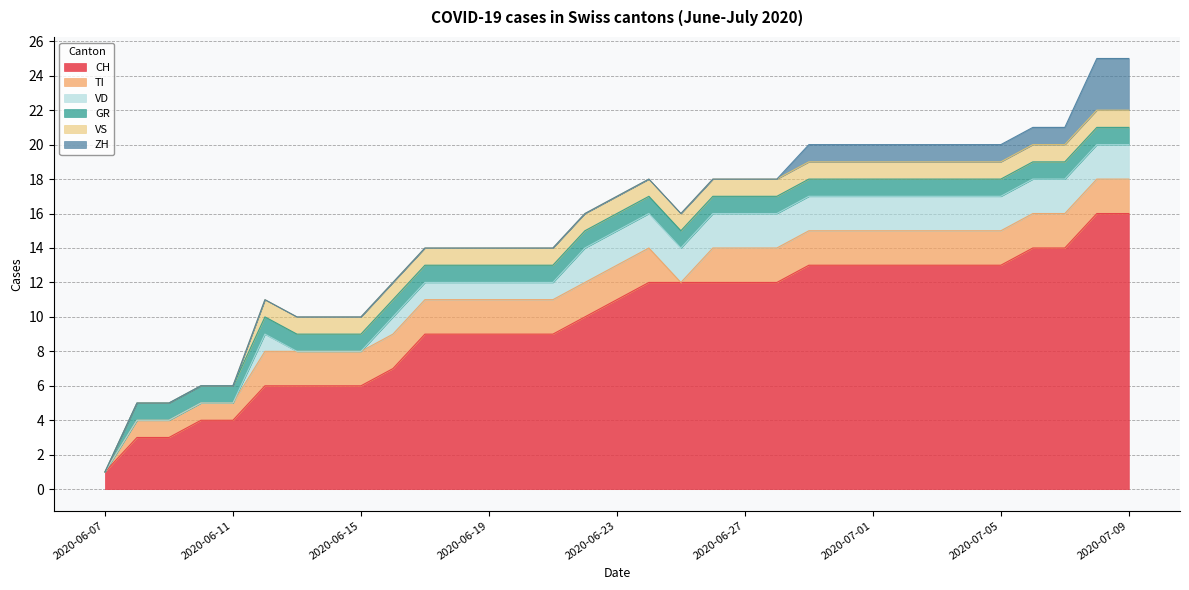

Which category has the lowest value across all series?

2020-06-07